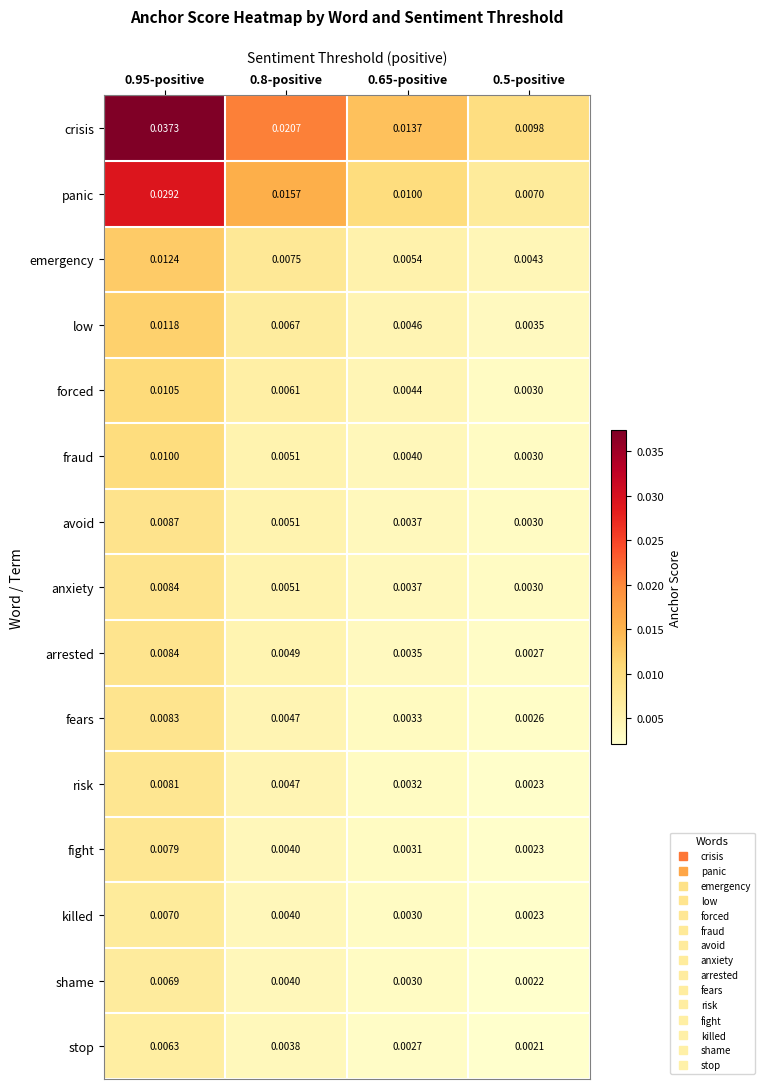

What is the total value across all series at 0.95-positive?

0.2